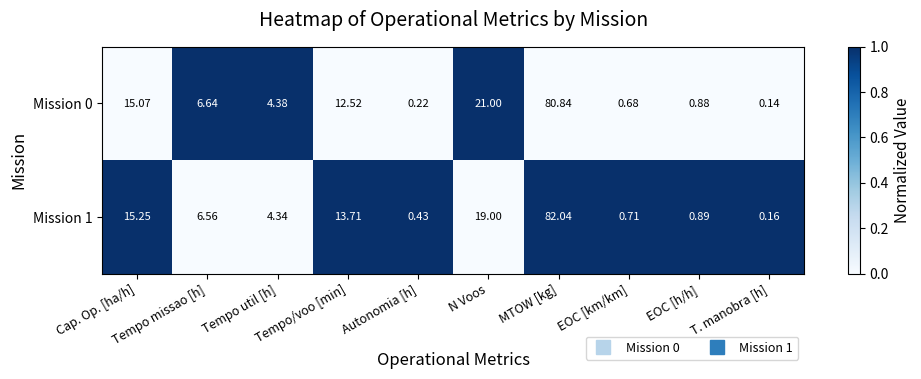

Count the number of data series in this chart.

2